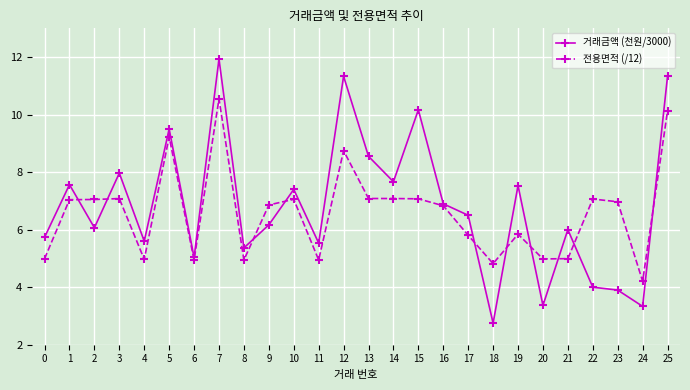

How many lines are shown in the chart?

2